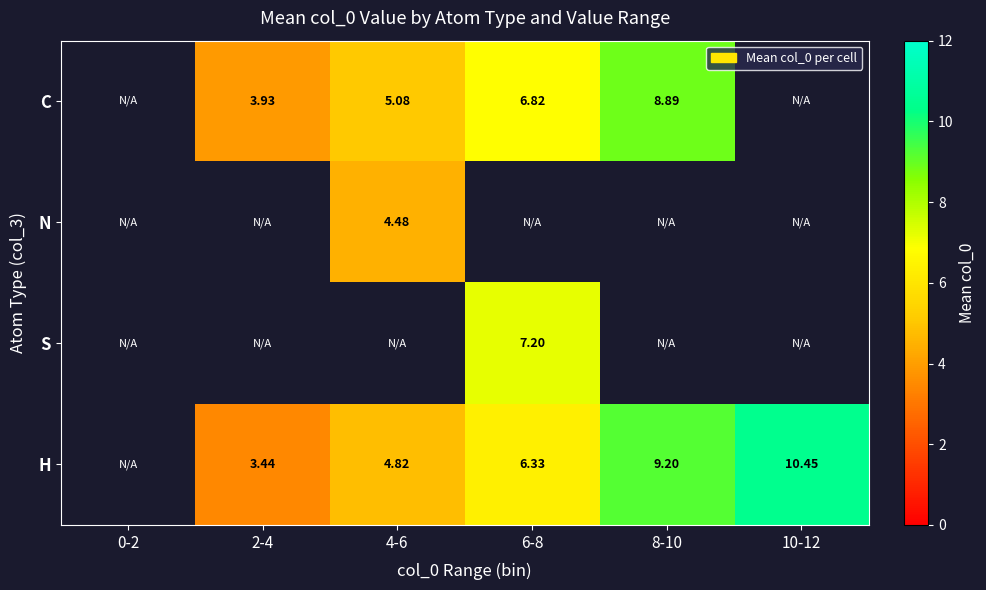

Where does the H series first go above 6?

6-8